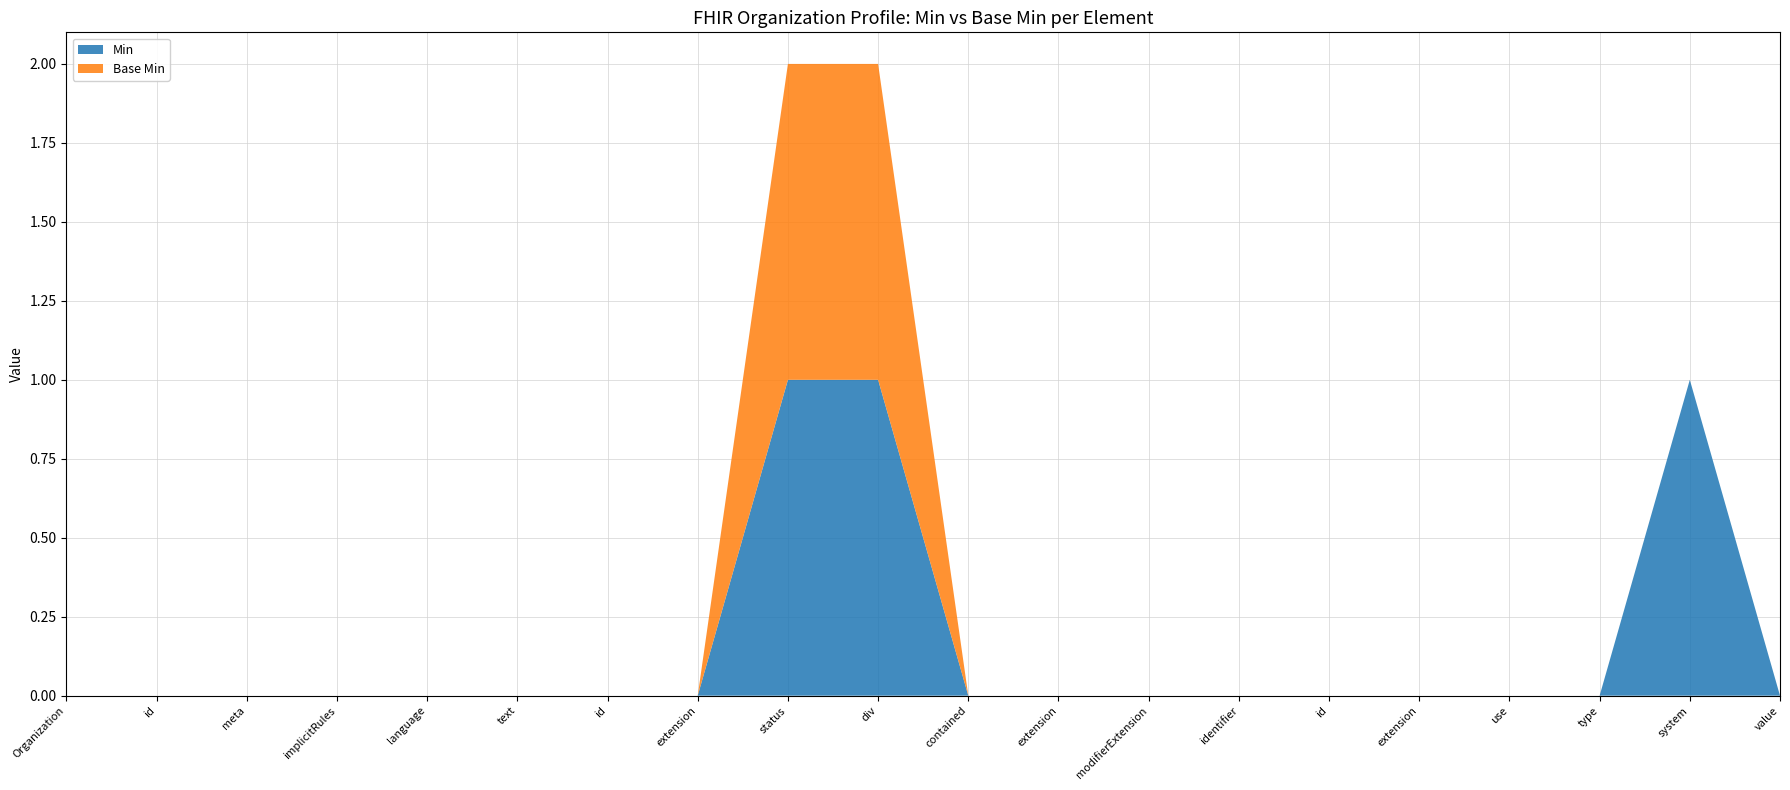

Reading left to right, transcribe all the data shown in this chart.

Min: 0	0	0	0	0	0	0	0	1	1	0	0	0	0	0	0	0	0	1	0
Base Min: 0	0	0	0	0	0	0	0	1	1	0	0	0	0	0	0	0	0	0	0